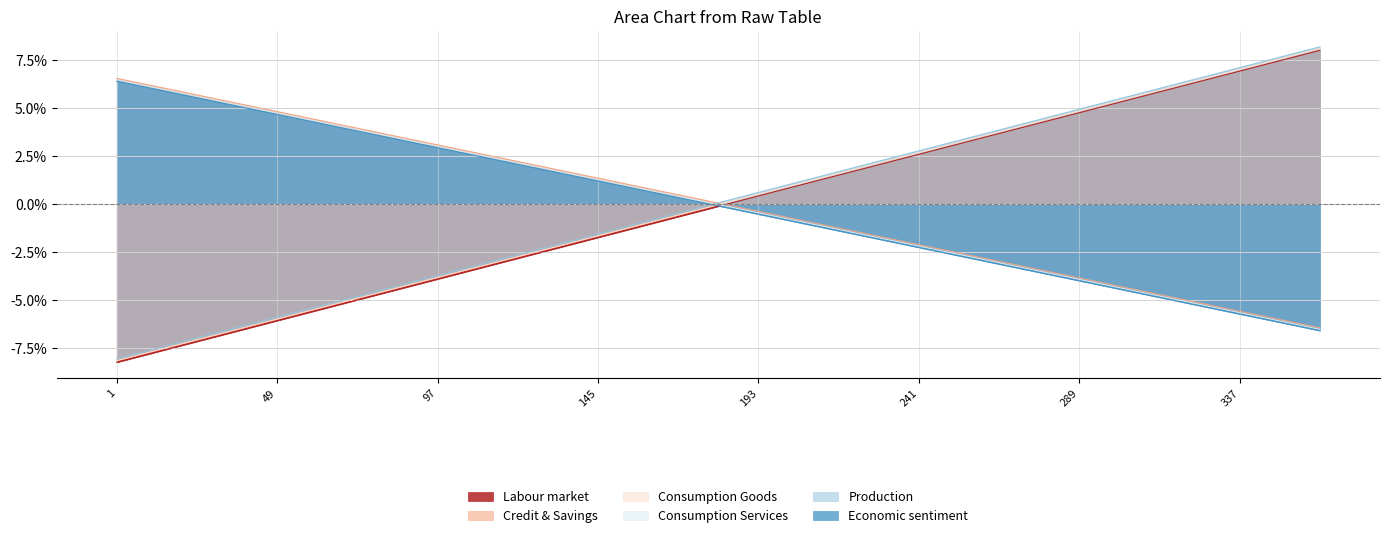

What are all the series names shown in the legend?

Labour market, Credit & Savings, Consumption Goods, Consumption Services, Production, Economic sentiment